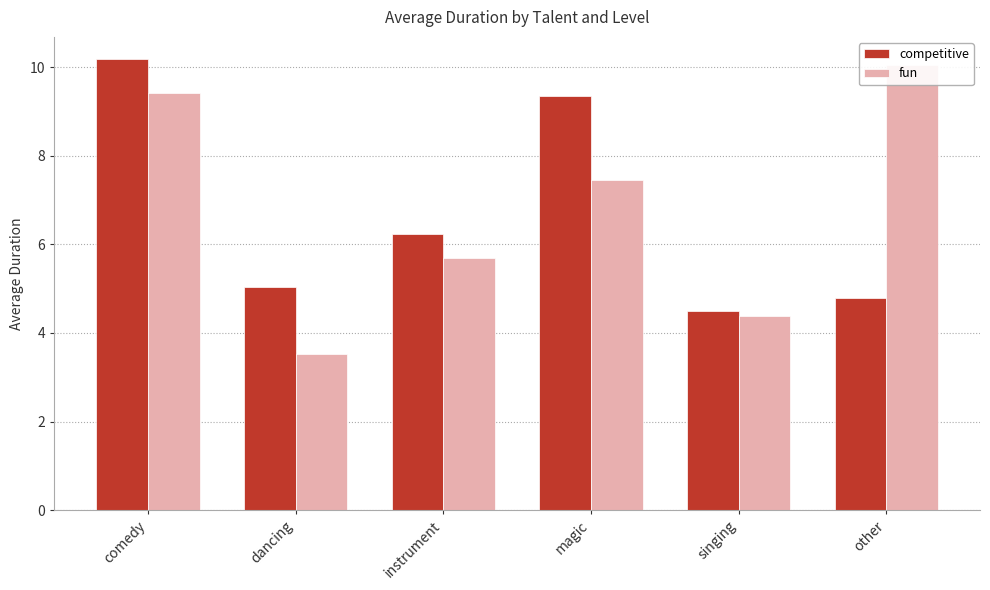

How many series are shown in this chart?

2